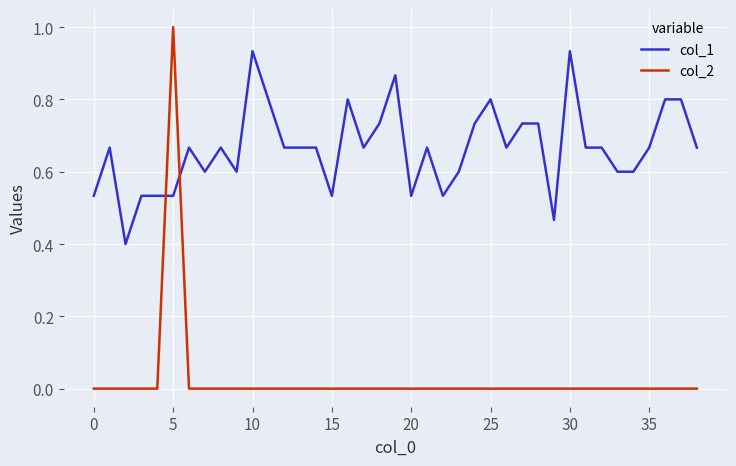

List the series in order of their overall mean, highest first.

col_1, col_2